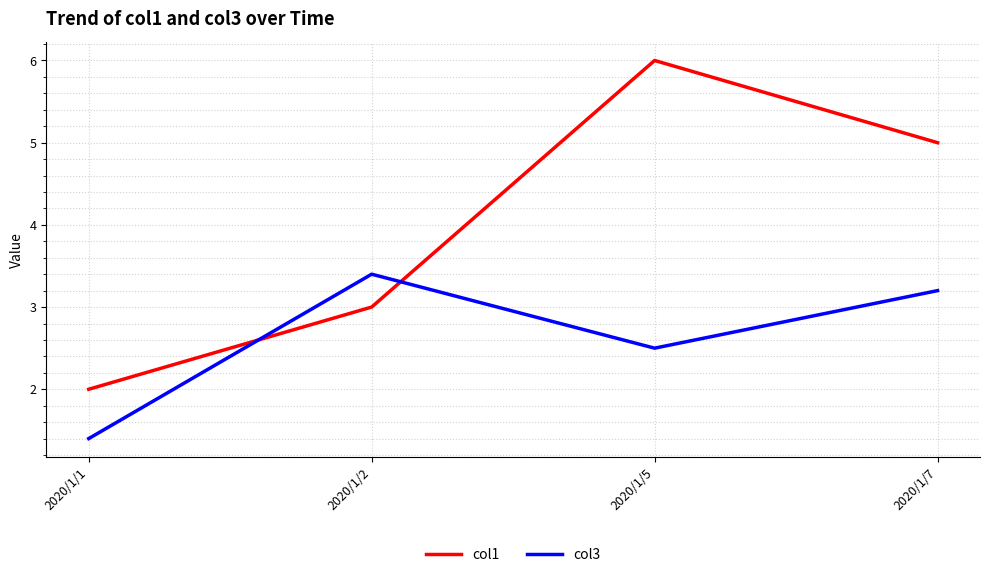

Reading left to right, extract all data points from this chart.

col1: 2.0	3.0	6.0	5.0
col3: 1.4	3.4	2.5	3.2